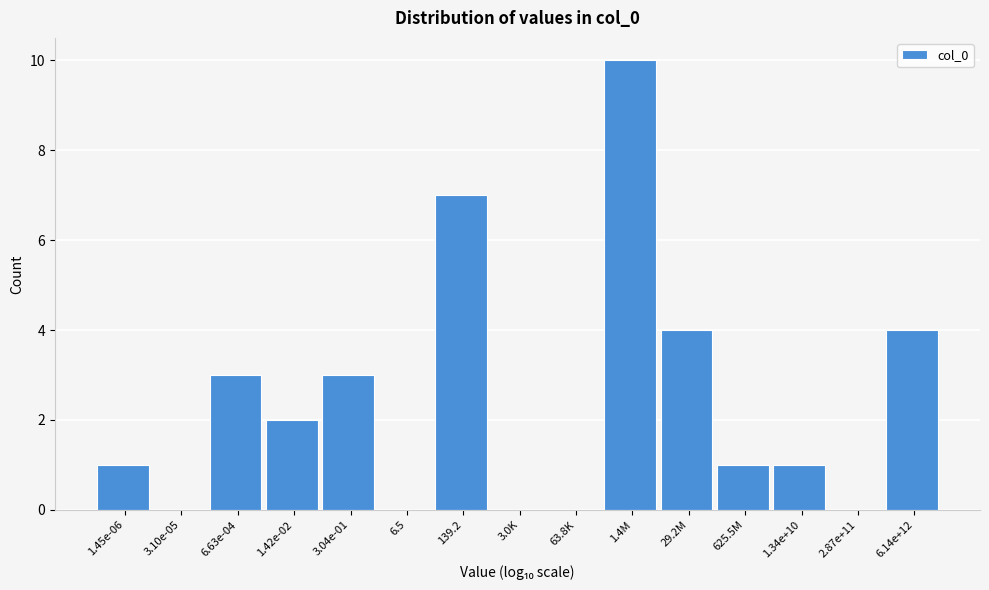

Reading left to right, transcribe all the data shown in this chart.

1.45e-06=1	3.10e-05=0	6.63e-04=3	1.42e-02=2	3.04e-01=3	6.5=0	139.2=7	3.0K=0	63.8K=0	1.4M=10	29.2M=4	625.5M=1	1.34e+10=1	2.87e+11=0	6.14e+12=4